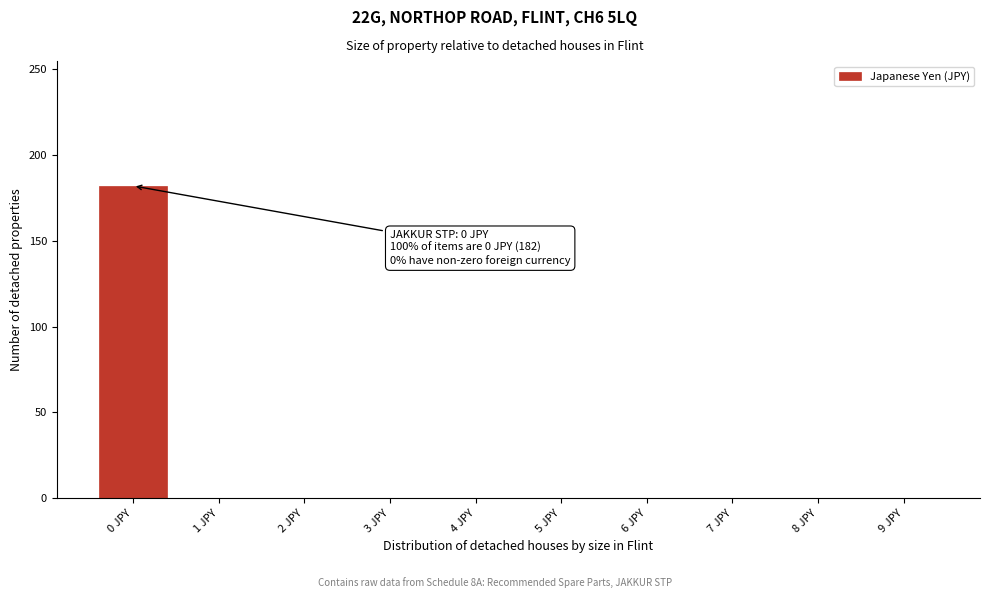

Reading right to left, transcribe all the data shown in this chart.

9 JPY=0	8 JPY=0	7 JPY=0	6 JPY=0	5 JPY=0	4 JPY=0	3 JPY=0	2 JPY=0	1 JPY=0	0 JPY=182